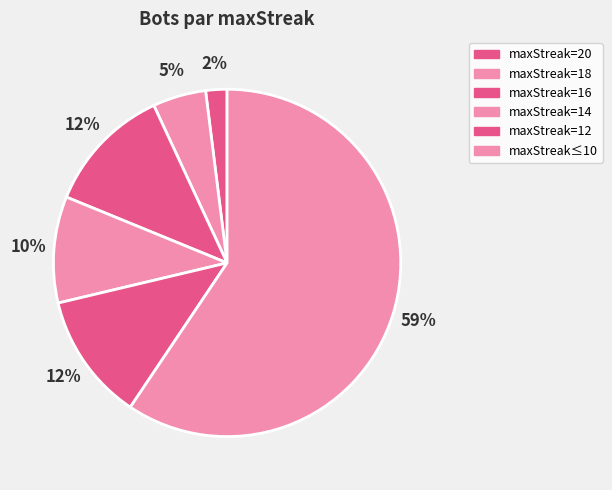

How many slices are in this pie chart?

6